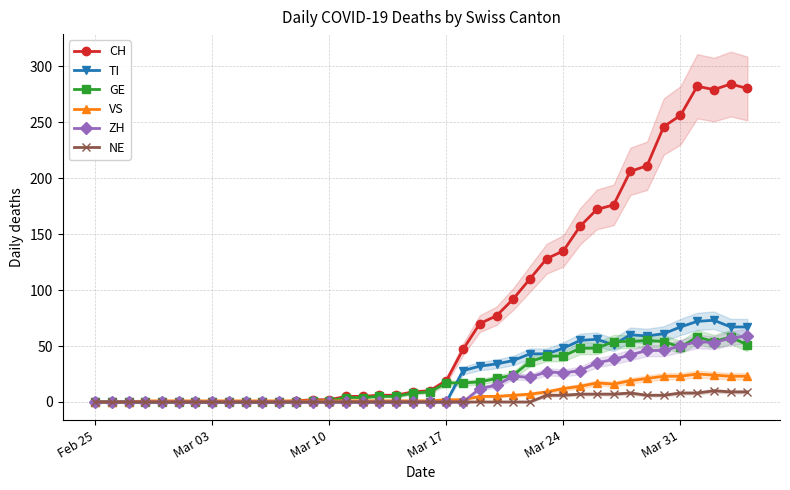

Which series has the widest spread of values?

CH